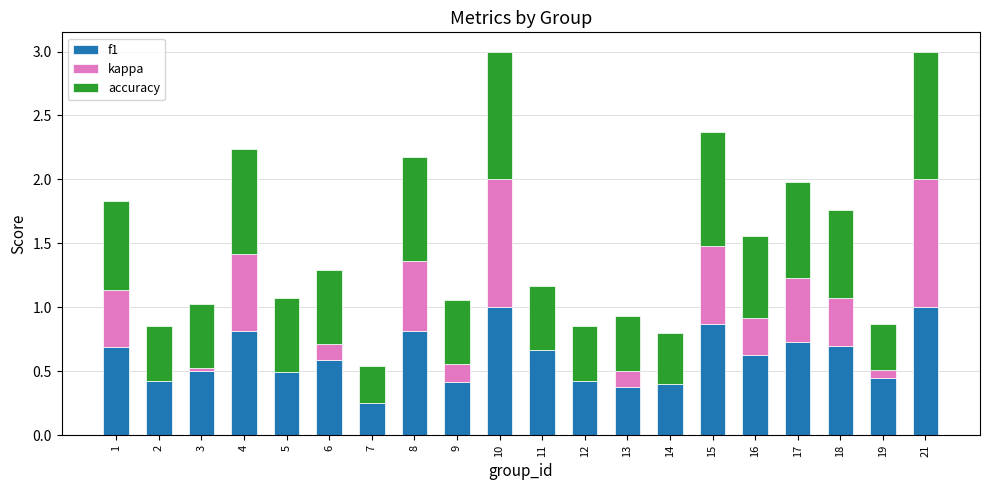

What is the maximum value for f1?

1.0